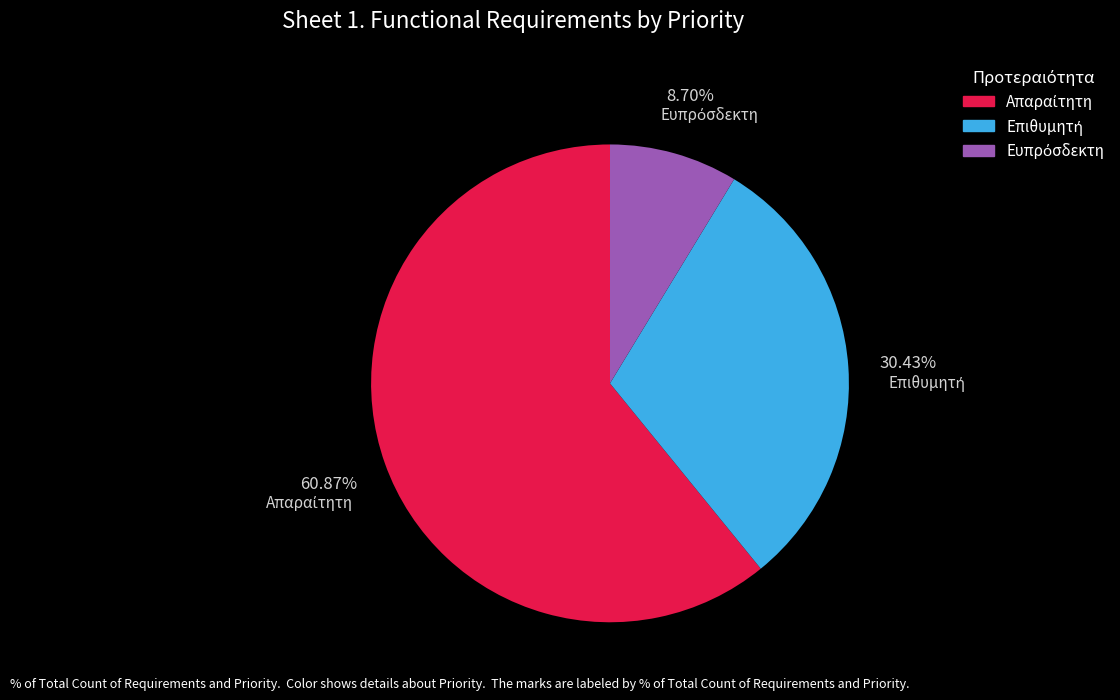

Is there any slice that represents more than half of the pie?

Yes